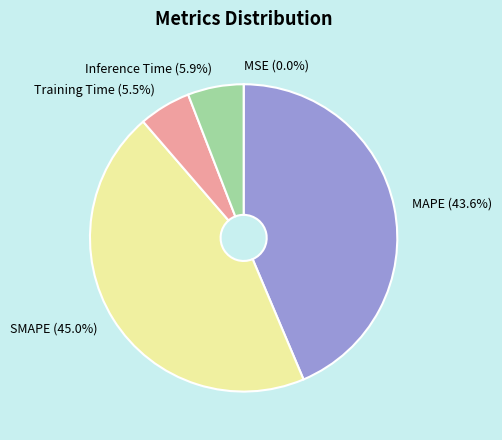

The Inference Time slice represents 1% of the pie. True or false?

False